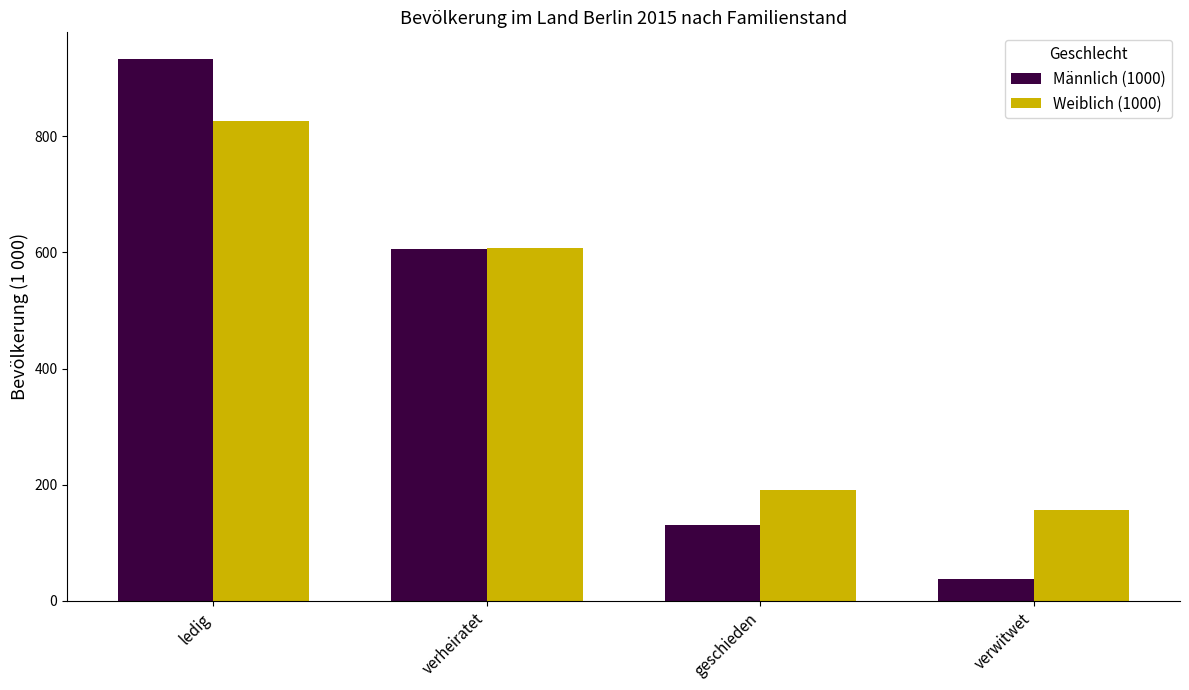

At which category does the chart reach its minimum across all series?

verwitwet